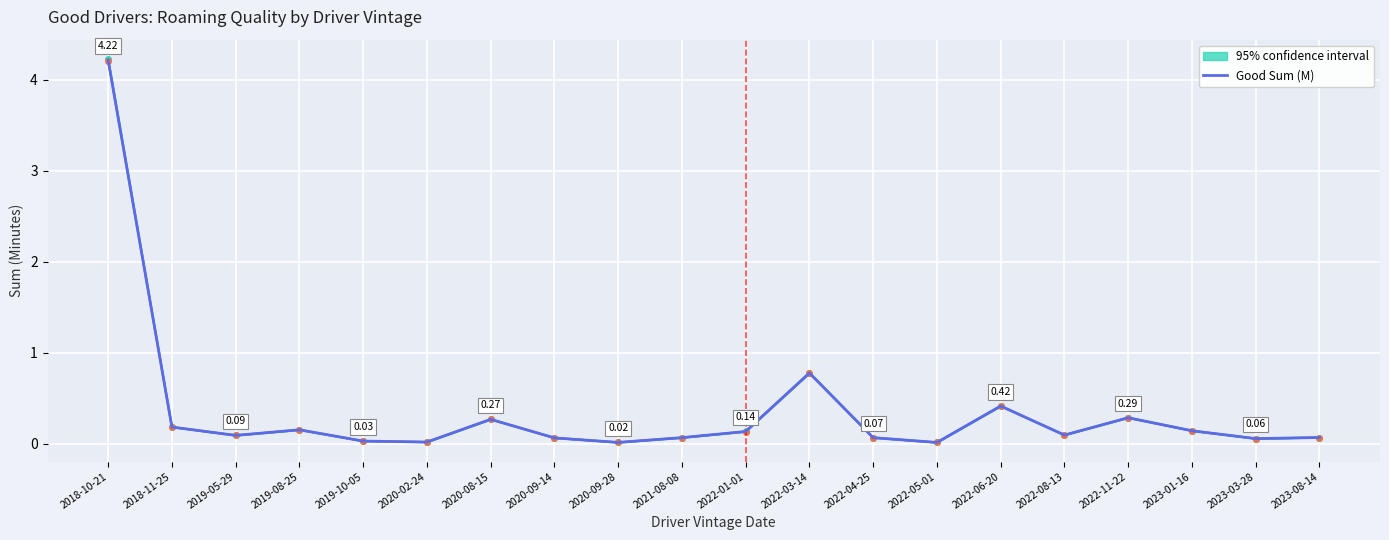

How many points are lower than both their immediate neighbors (excluding endpoints)?

6